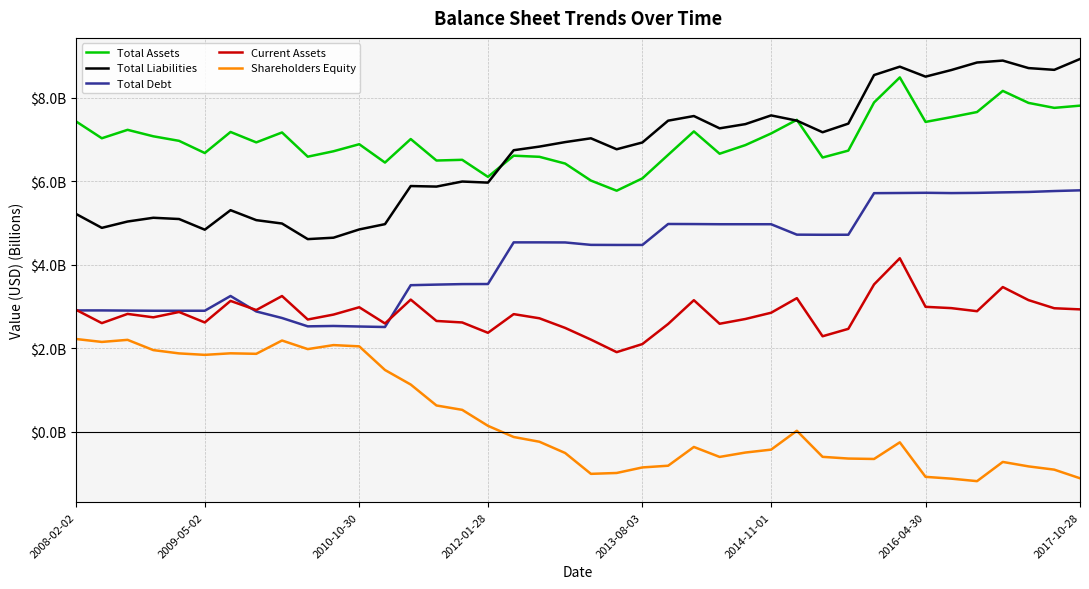

What are all the series names shown in the legend?

Total Assets, Total Liabilities, Total Debt, Current Assets, Shareholders Equity